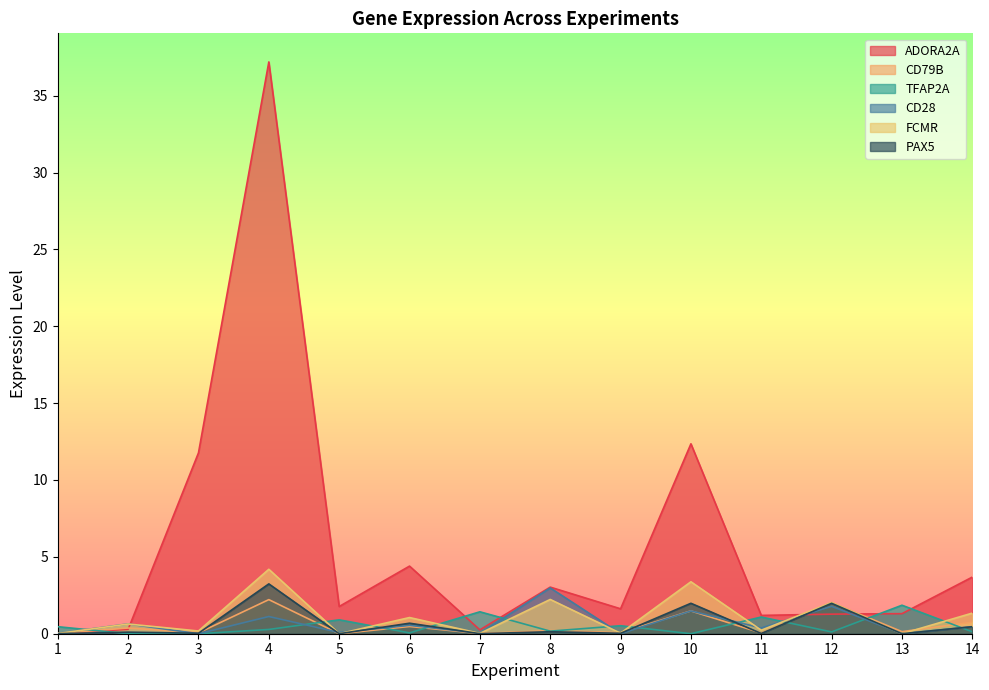

True or false: ADORA2A has more than 0 interior local peaks.

True